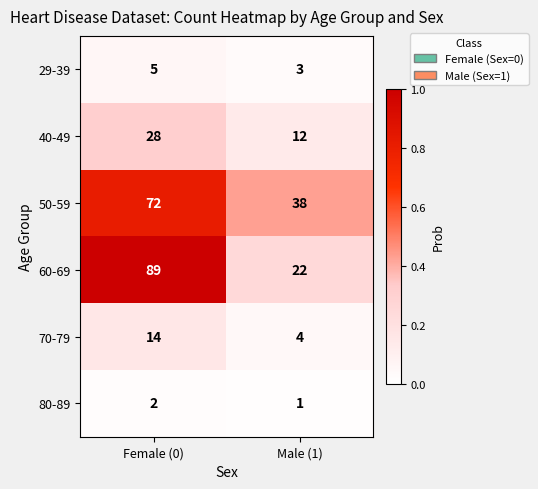

Which series has the largest total across all categories?

60-69